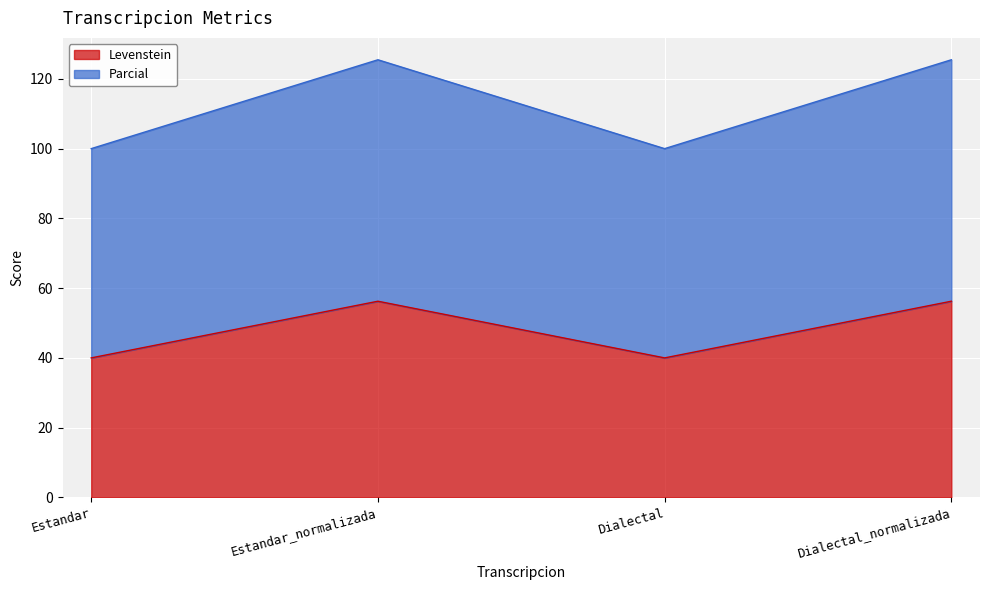

How many lines are shown in the chart?

2